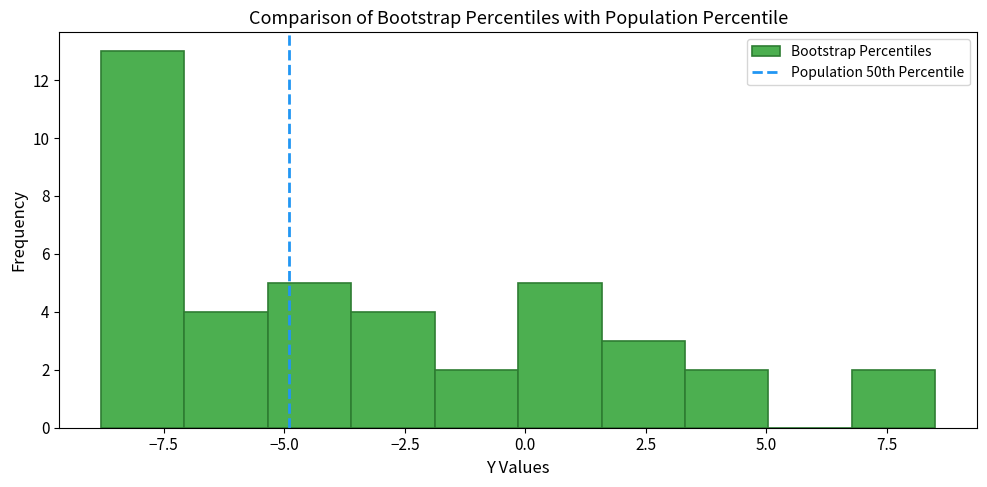

Read against the x-axis, roughly where is the centre of the tallest bar?

-8.0